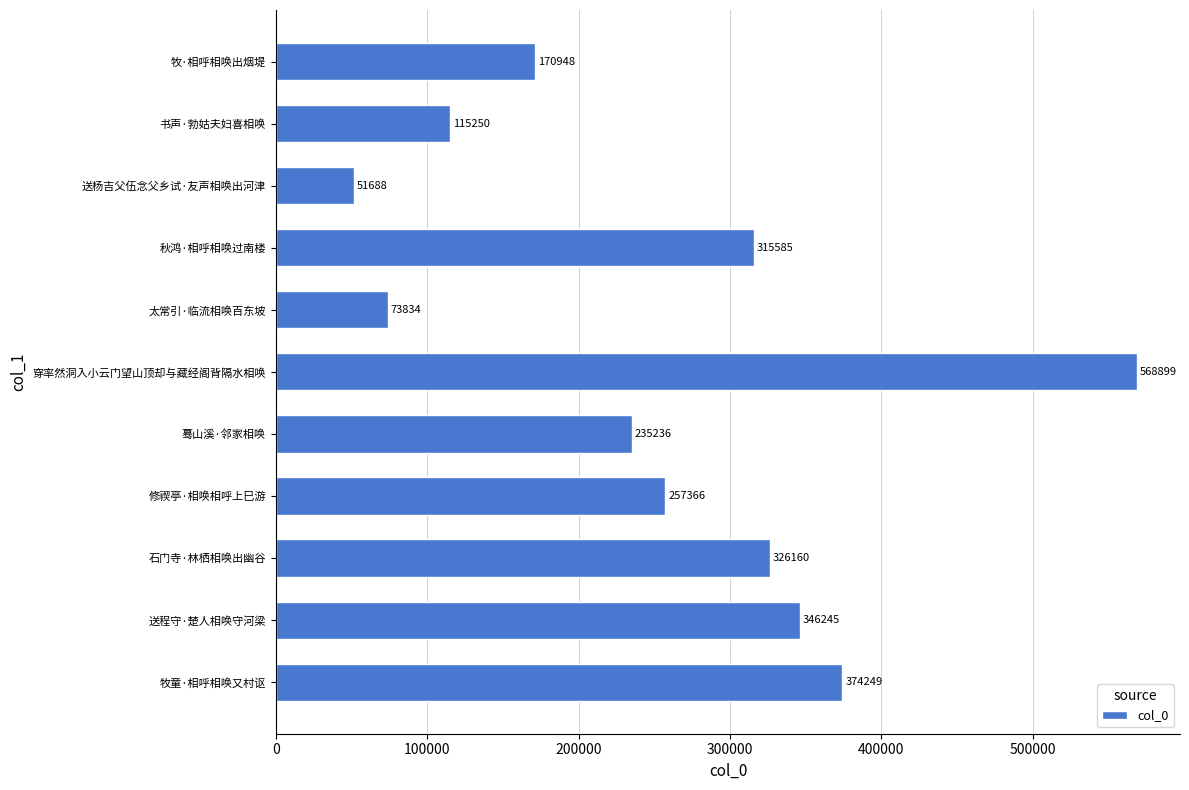

Rank the categories by value from lowest to highest.

送杨吉父伍念父乡试·友声相唤出河津, 太常引·临流相唤百东坡, 书声·勃姑夫妇喜相唤, 牧·相呼相唤出烟堤, 蓦山溪·邻家相唤, 修禊亭·相唤相呼上巳游, 秋鸿·相呼相唤过南楼, 石门寺·林栖相唤出幽谷, 送程守·楚人相唤守河梁, 牧童·相呼相唤又村讴, 穿率然洞入小云门望山顶却与藏经阁背隔水相唤